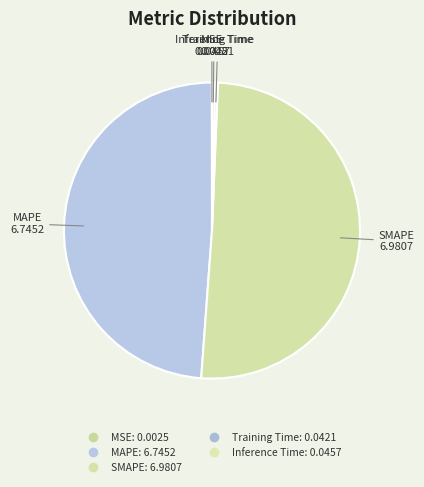

Does MAPE represent more than half of the total?

No